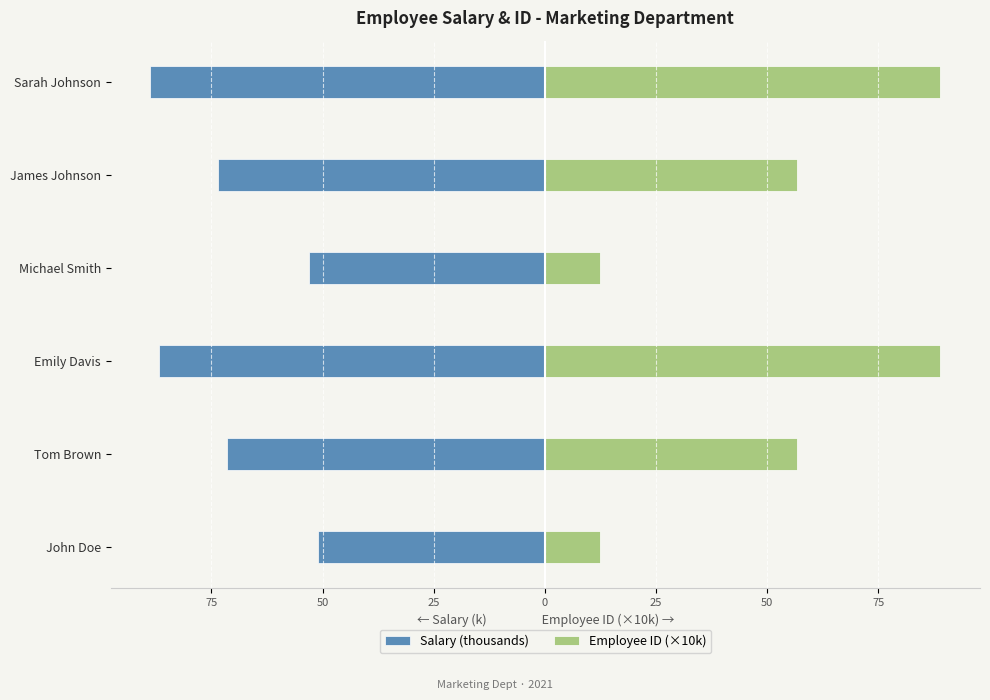

How many series are shown in this chart?

2